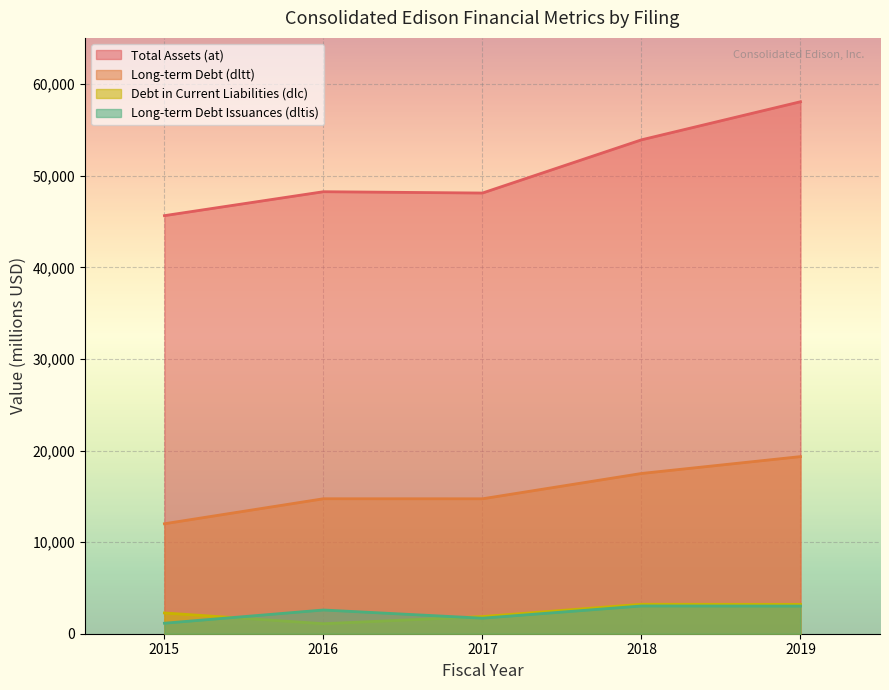

Is it true that at equals 88803 at 2018-08-02?

False